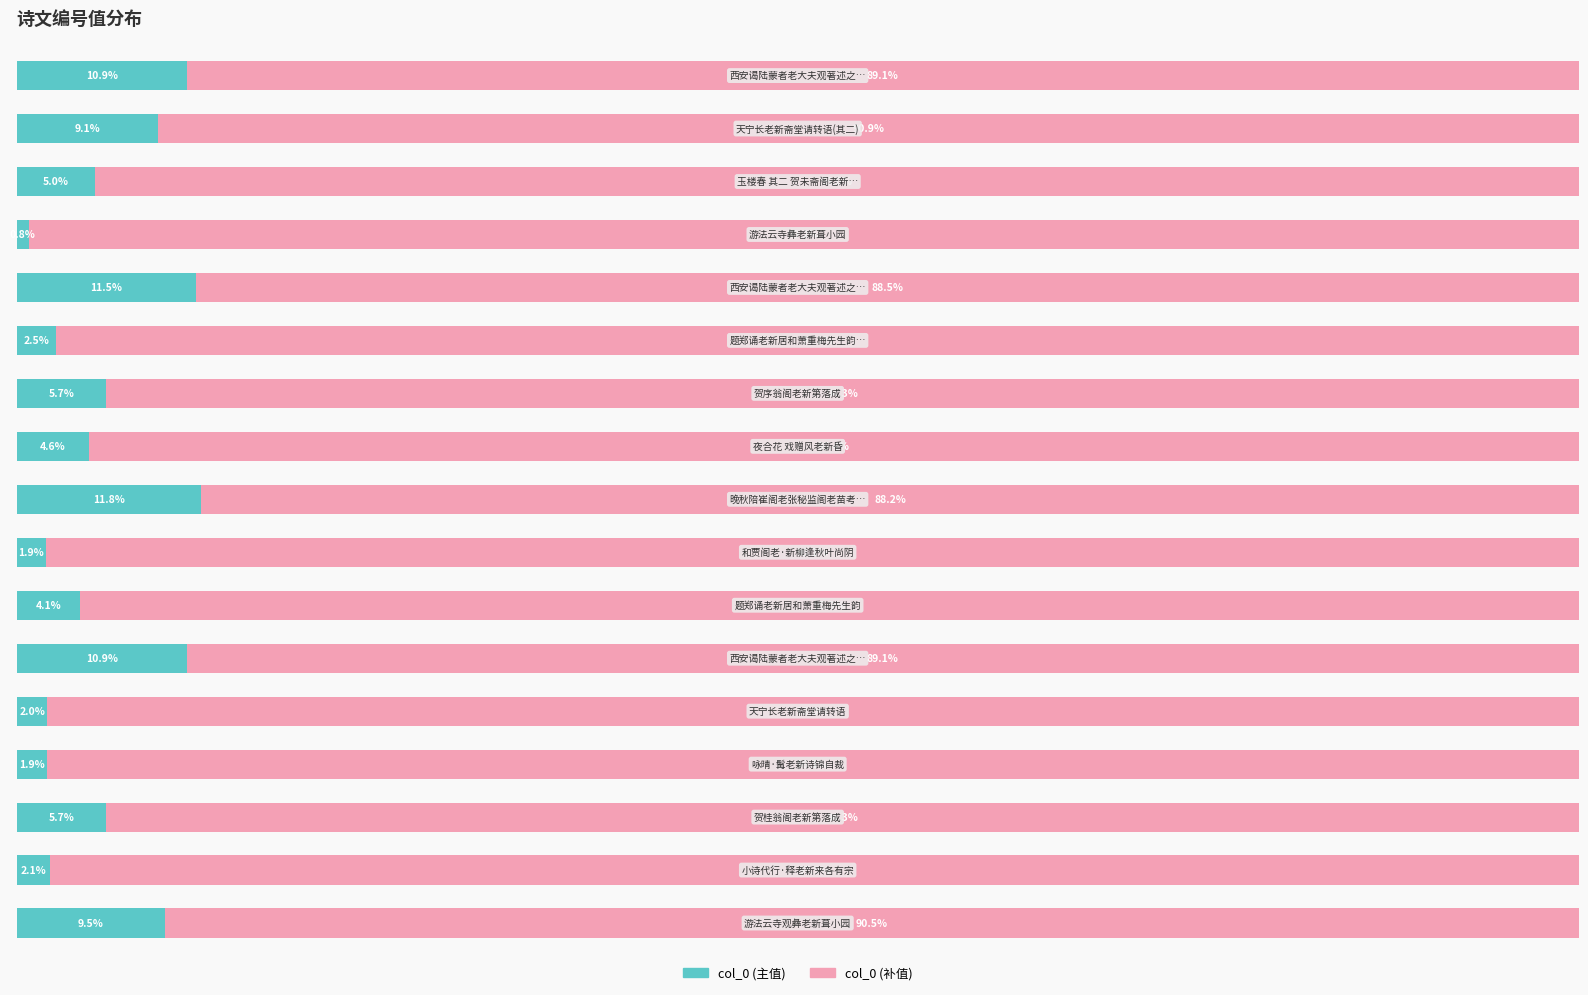

What is the sum of all col_0 (主值) values?

100.0